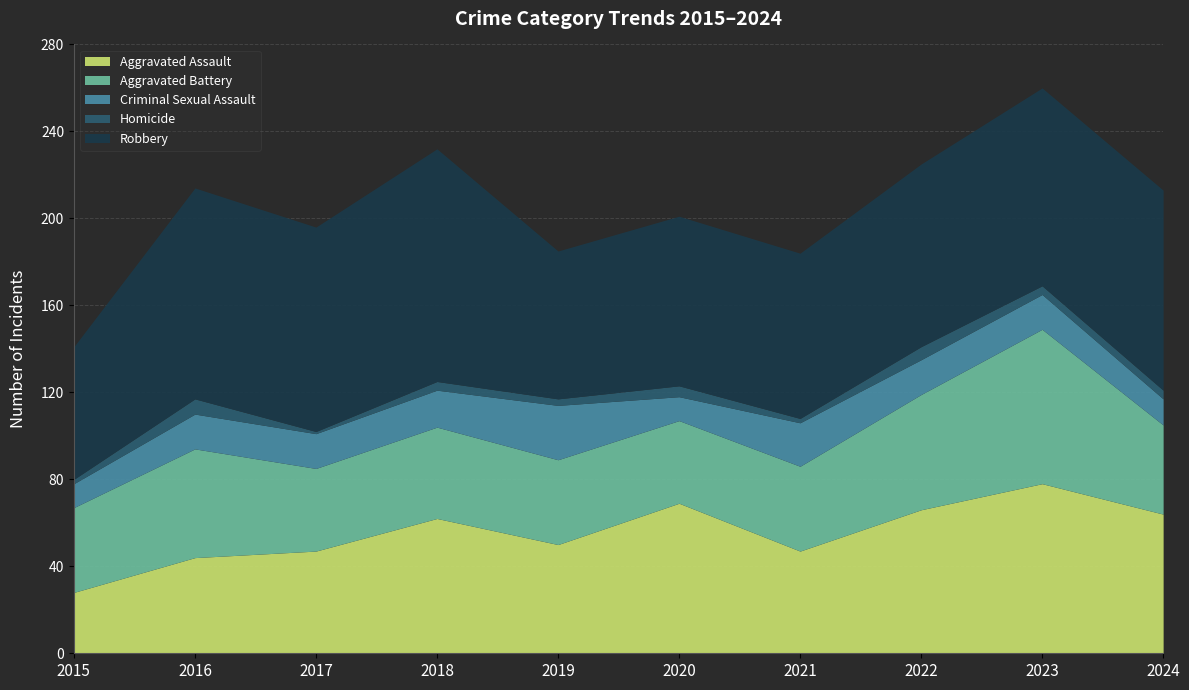

True or false: Robbery and Aggravated Battery cross at least once.

False